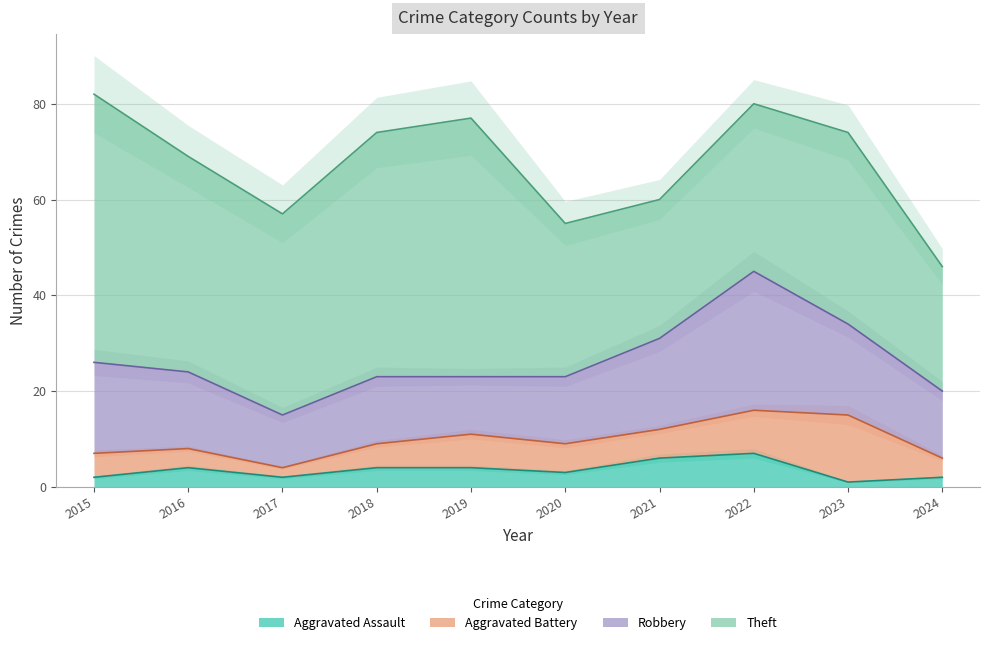

The Aggravated Assault series shows 5 at 2020. True or false?

False